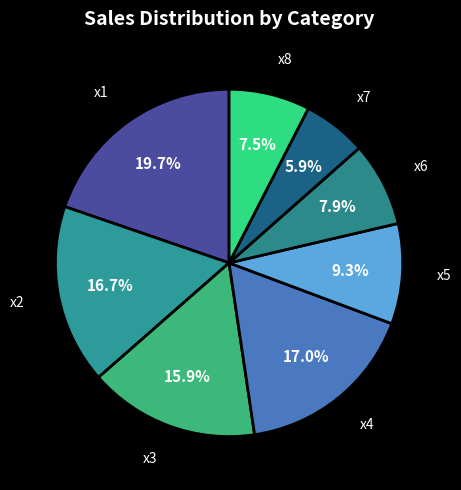

What is the largest slice in the pie chart?

x1